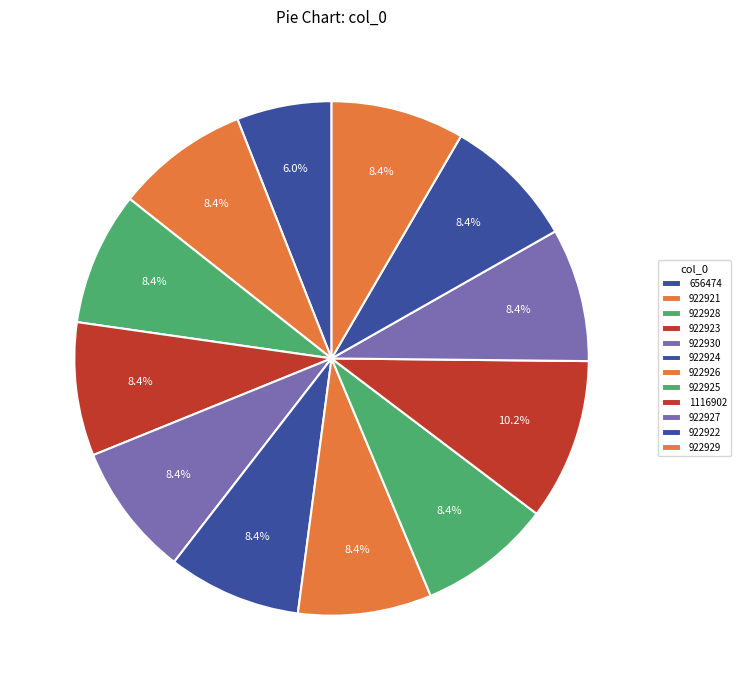

How many slices are in this pie chart?

12